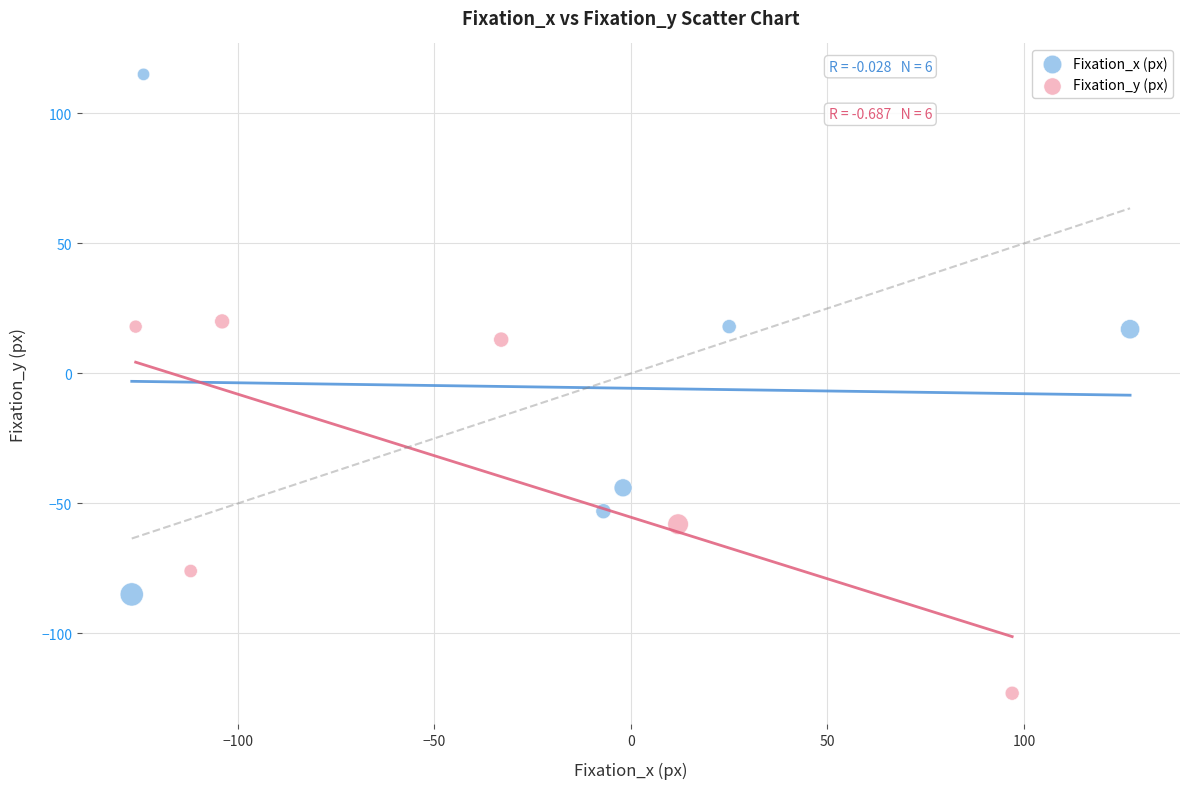

What are all the series names shown in the legend?

Fixation_x (px), Fixation_y (px)